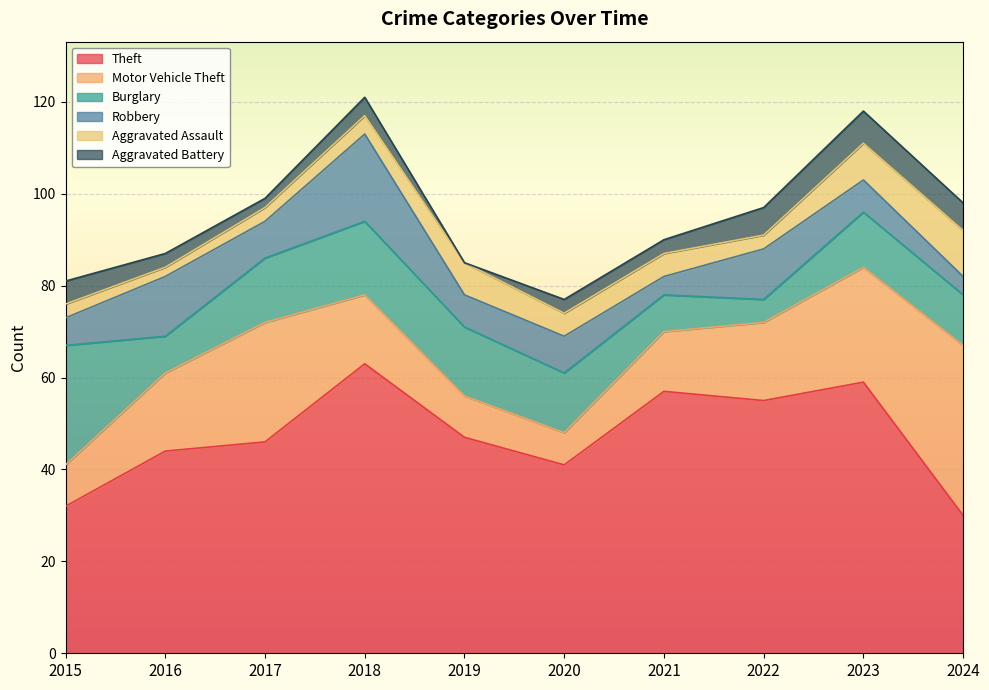

What is the value of the Aggravated Assault point at the 3rd from the left?

3